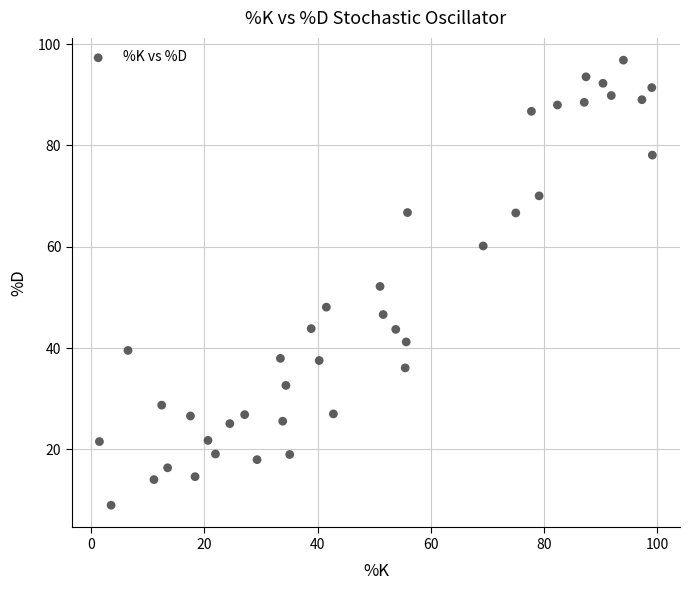

What is the range of Y values (max minus min)?

87.9